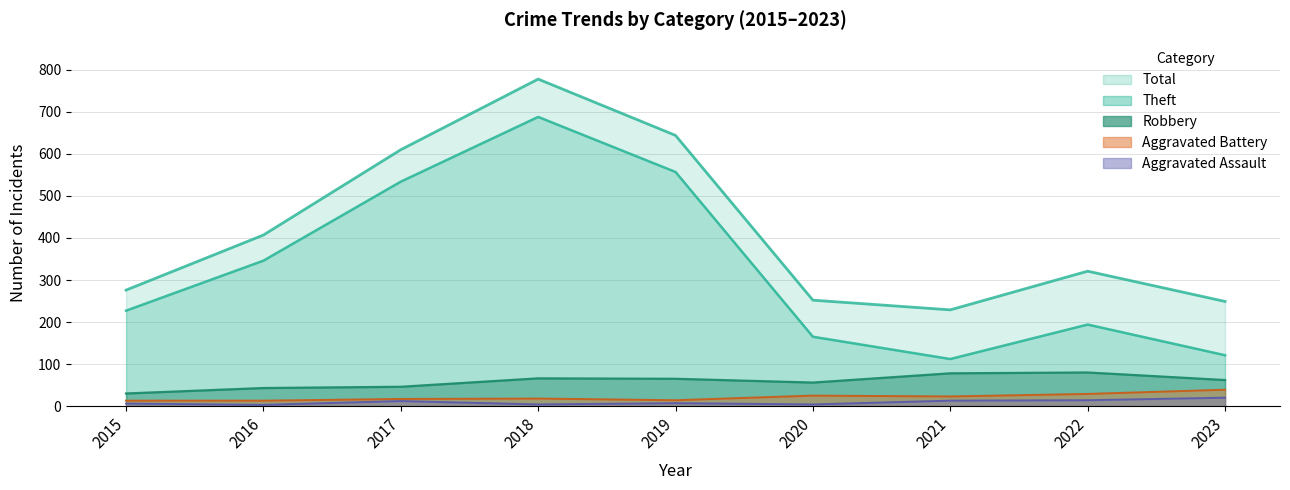

True or false: Total has more than 0 points higher than both neighbors.

True